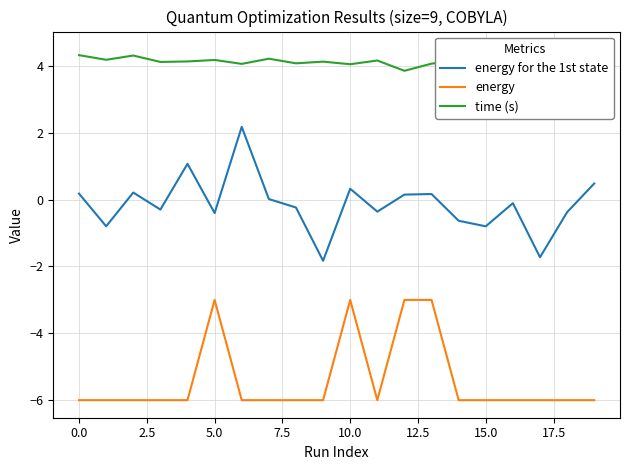

What is the label of the 8th point from the right?

12